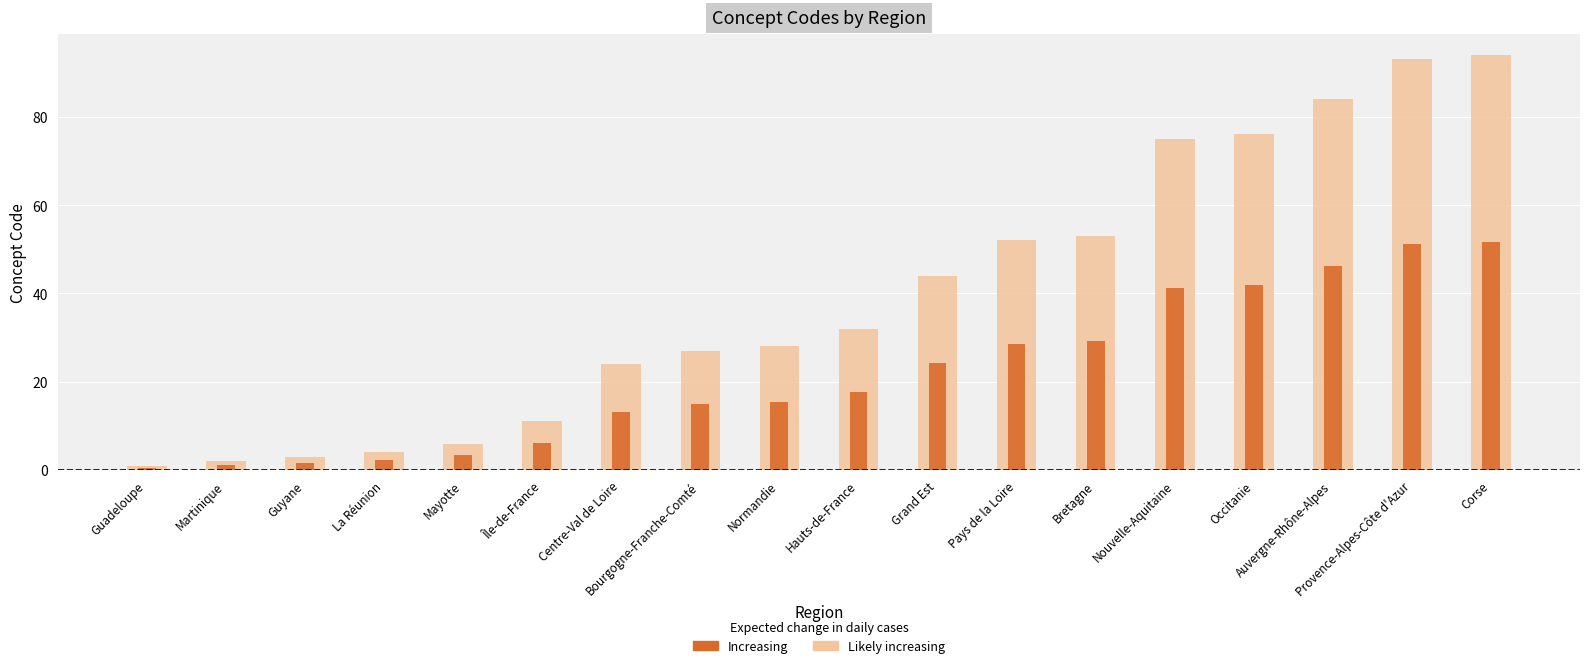

What position from the left is Grand Est?

11